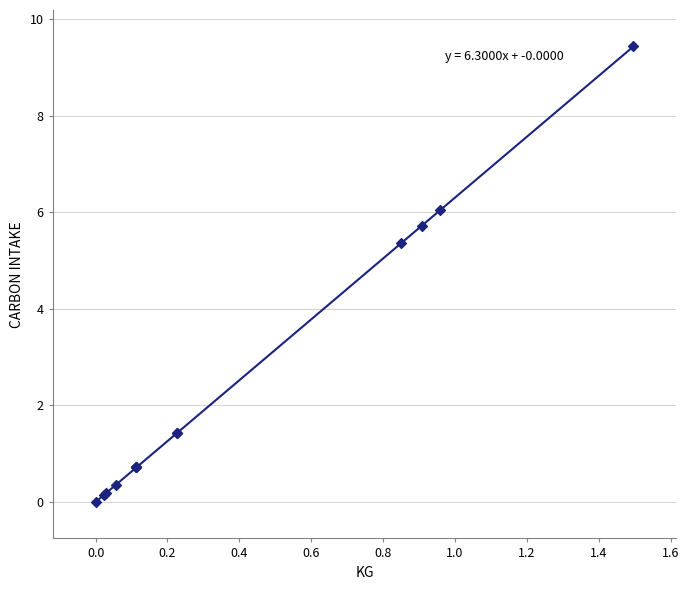

What Y value in the scatter plot is closest to 4?

5.4